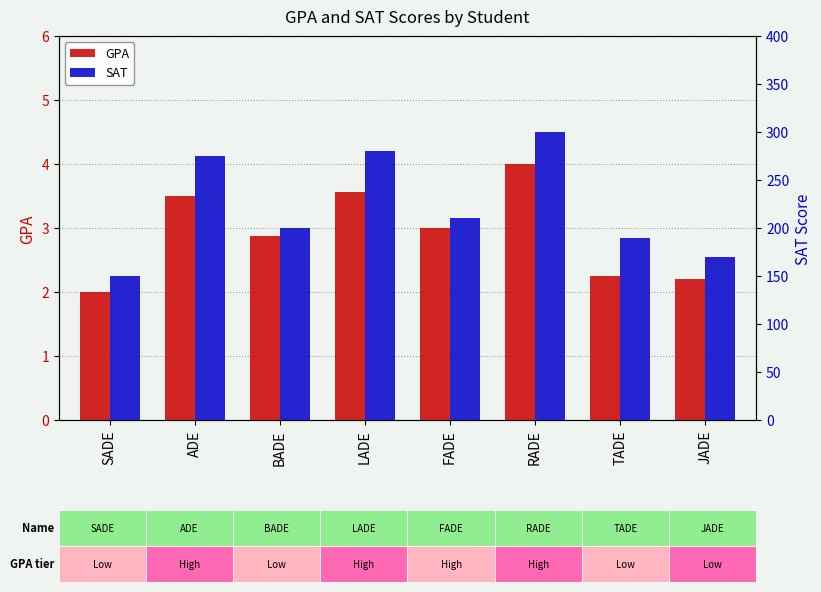

What are all the series names shown in the legend?

GPA, SAT